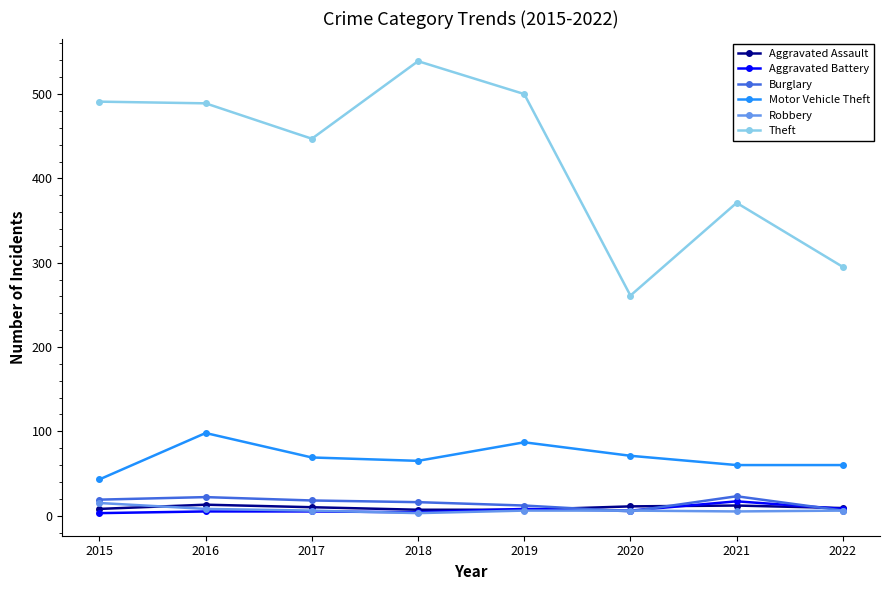

How many values in the Burglary series are below 18?

4